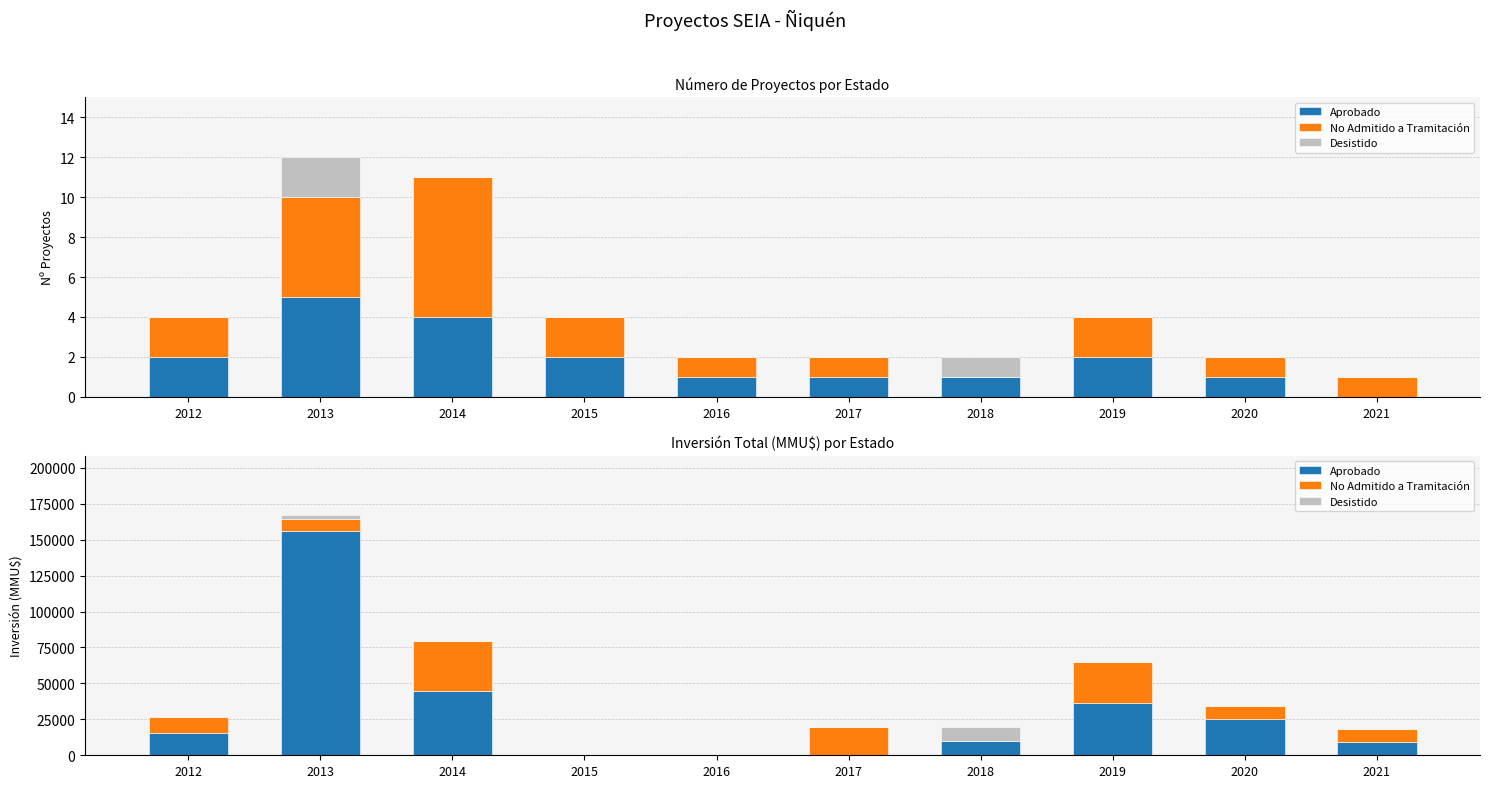

Reading left to right, extract all data points from this chart.

Aprobado: 2012=15706	2013=156385	2014=44760	2015=0	2016=0	2017=0	2018=9903	2019=36035	2020=25000	2021=9000
No Admitido a Tramitación: 2012=10706	2013=7725	2014=35000	2015=0	2016=0	2017=20000	2018=0	2019=29035	2020=9000	2021=9000
Desistido: 2012=0	2013=2750	2014=0	2015=0	2016=0	2017=0	2018=9903	2019=0	2020=0	2021=0